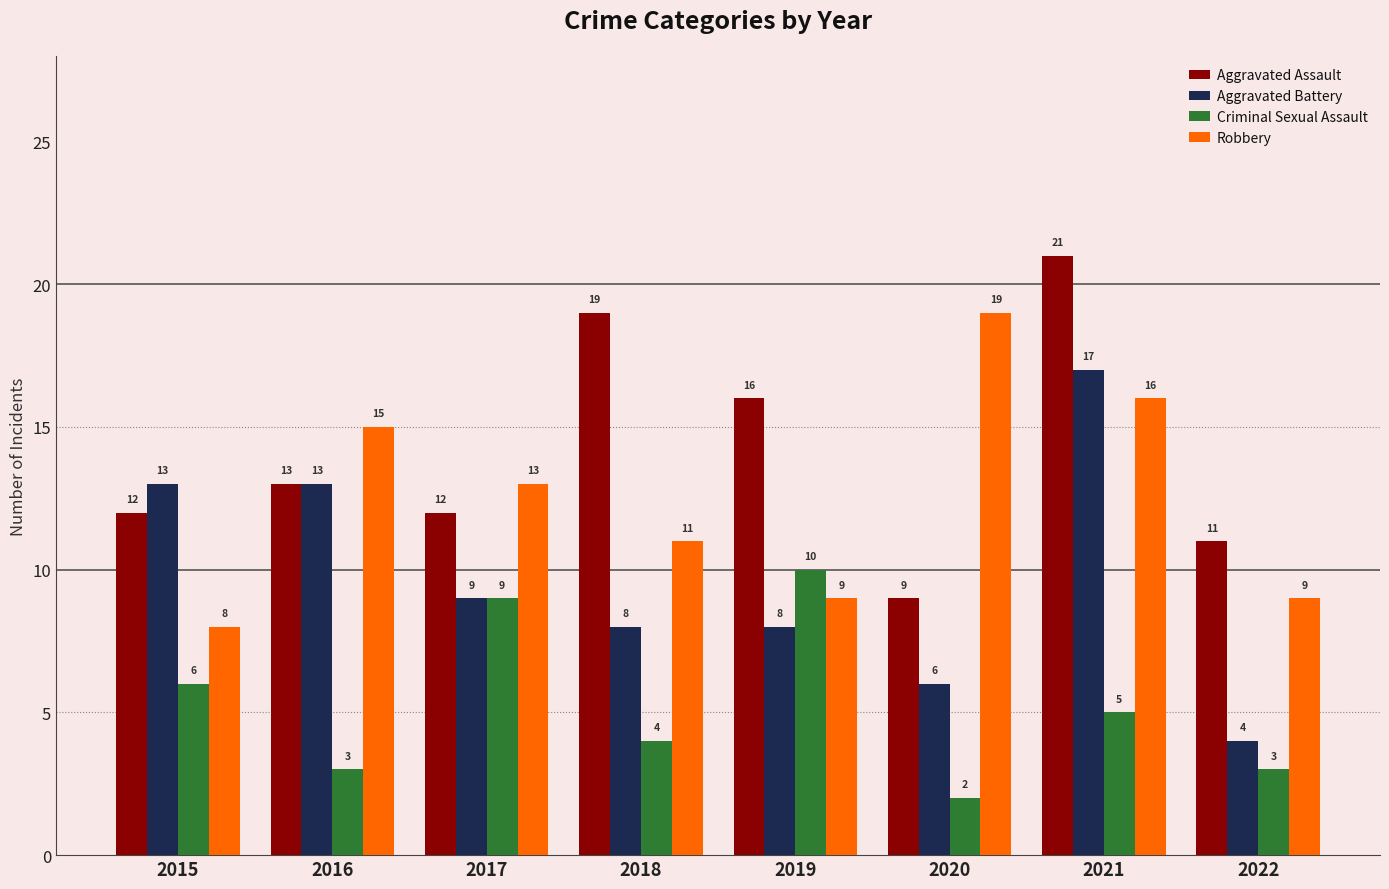

Which series changed the most between 2016 and 2021?

Aggravated Assault